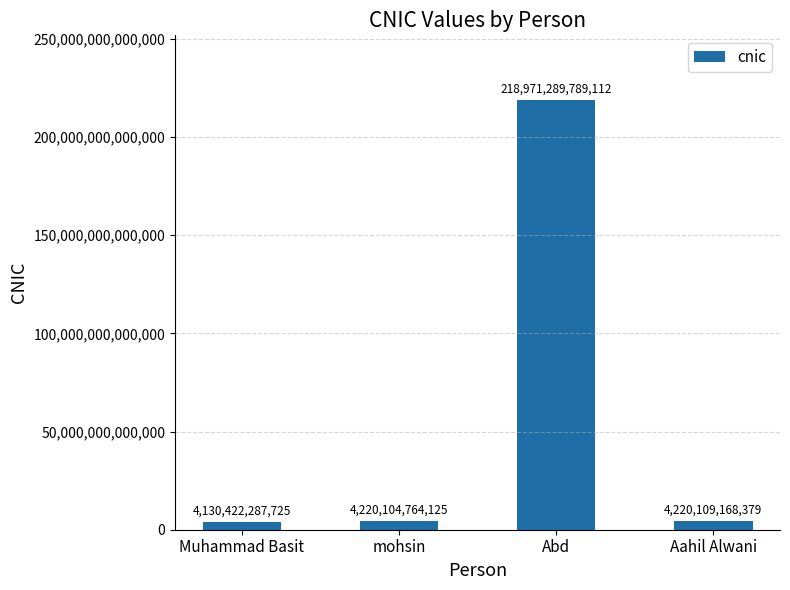

What is the label of the 3rd bar from the right?

mohsin